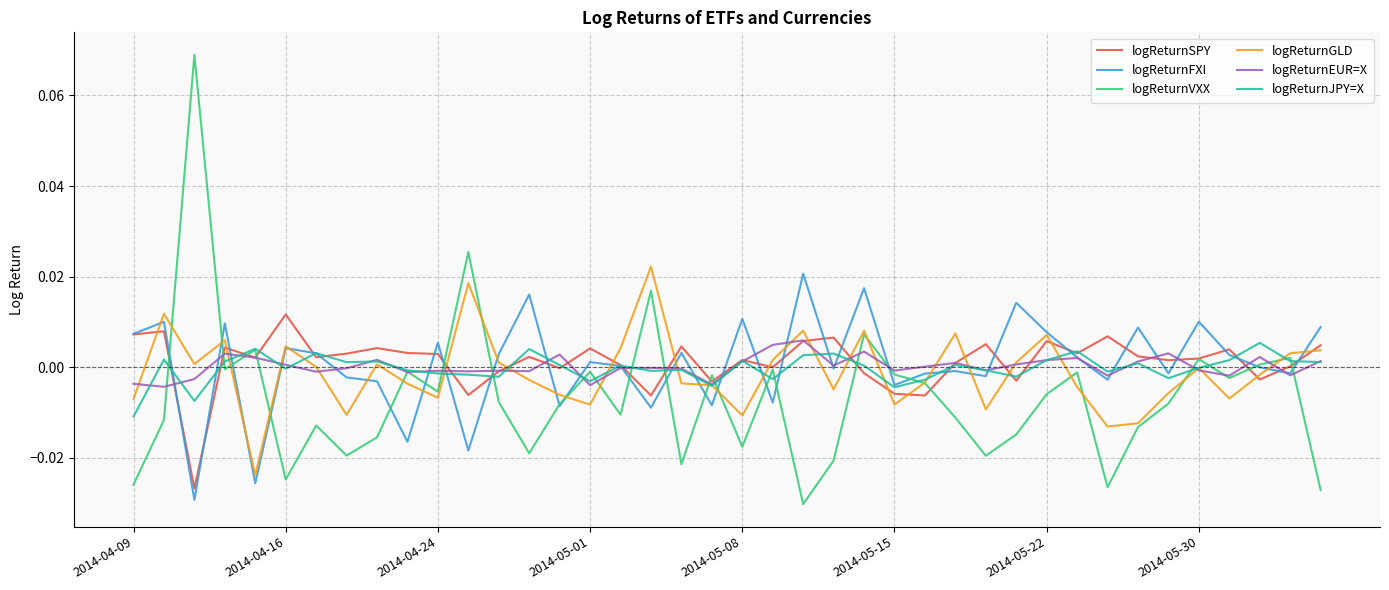

Count the number of data series in this chart.

6